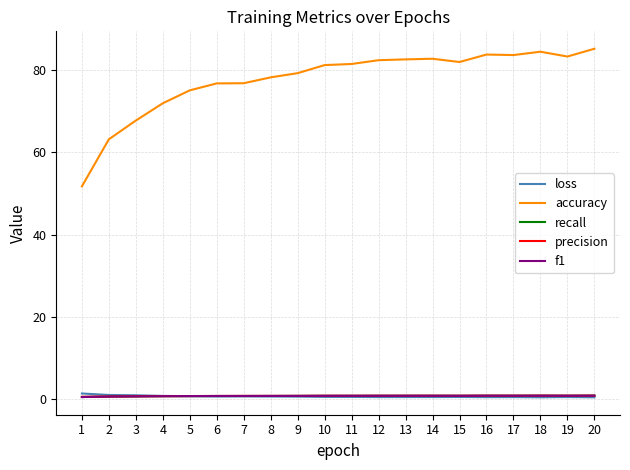

True or false: f1 has a value of 0.8 at 8.

True